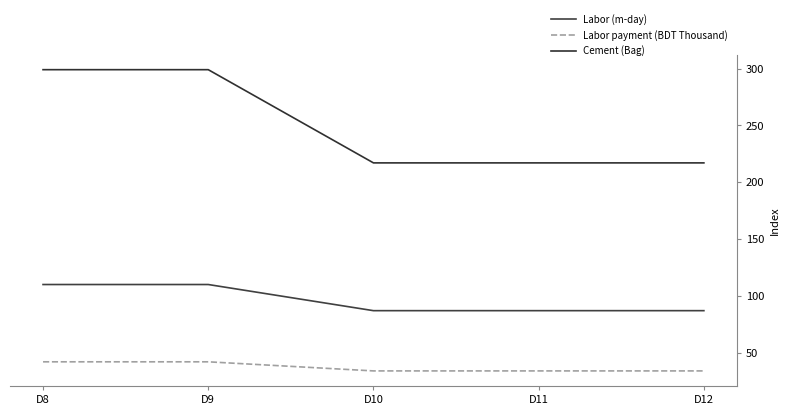

Does the chart have visible grid lines?

No